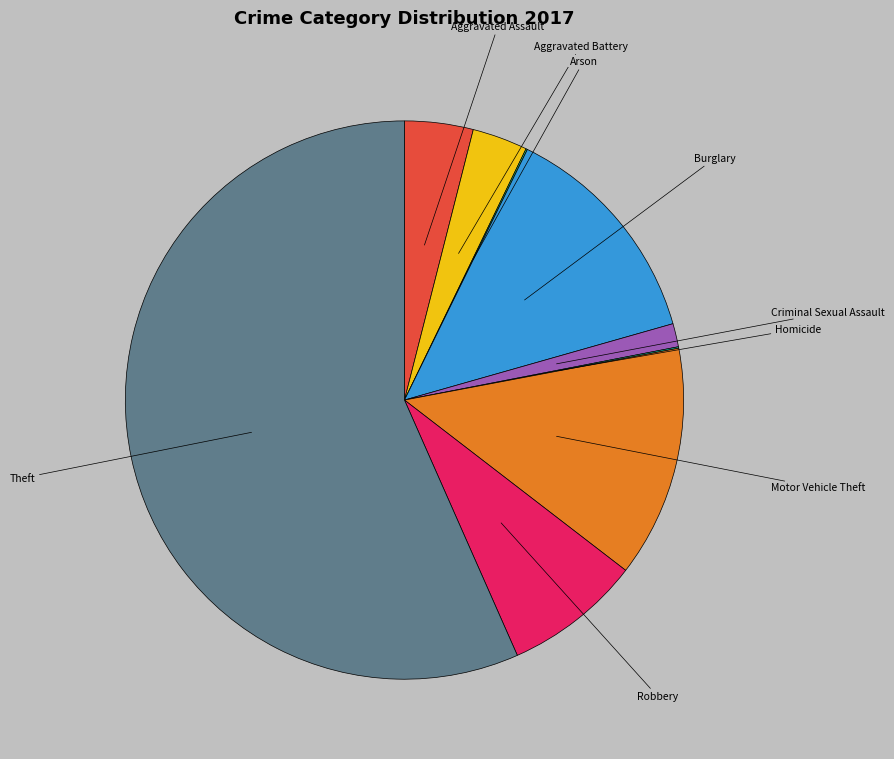

True or false: Motor Vehicle Theft accounts for 1% of the total.

False